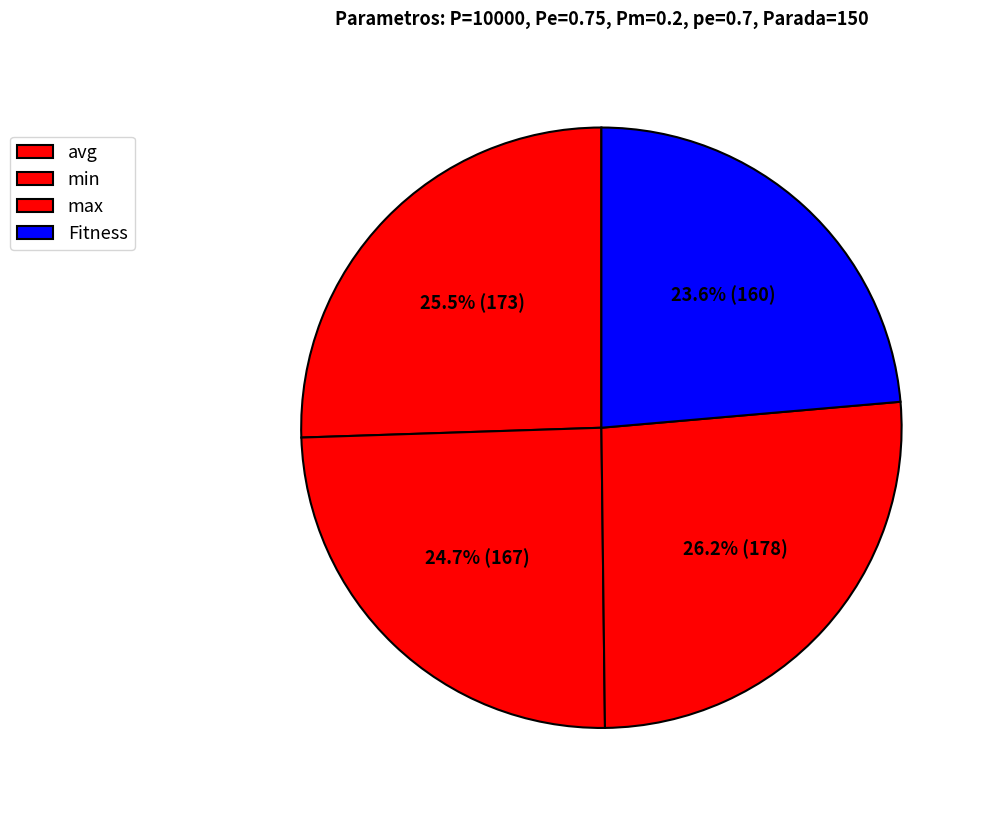

How many slices are in this pie chart?

4